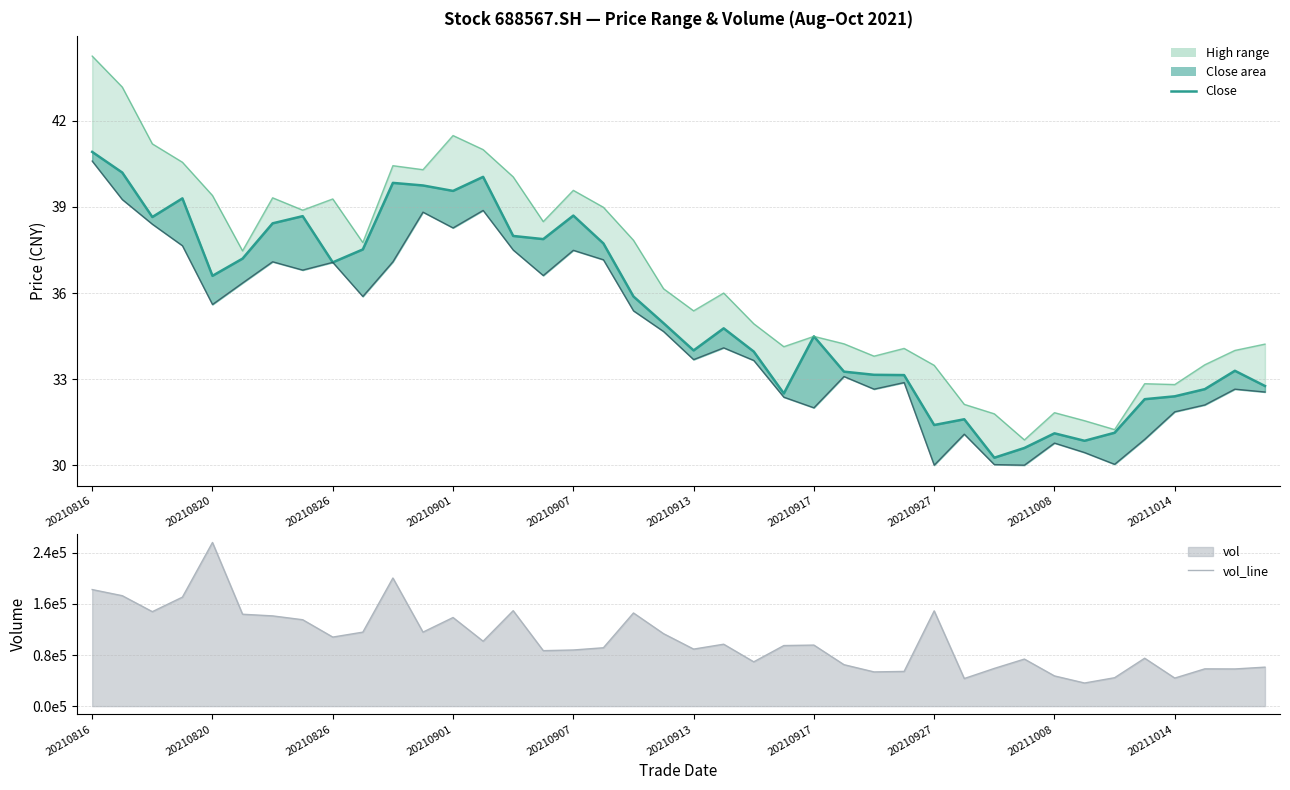

List the series in order of their peak value, highest first.

vol_line, high_line, close_line, low_line